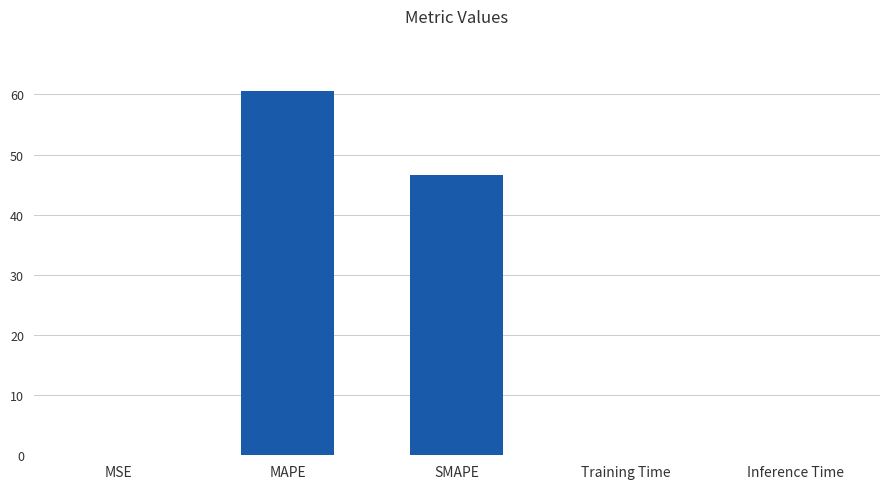

Between MAPE and Inference Time, which is larger?

MAPE